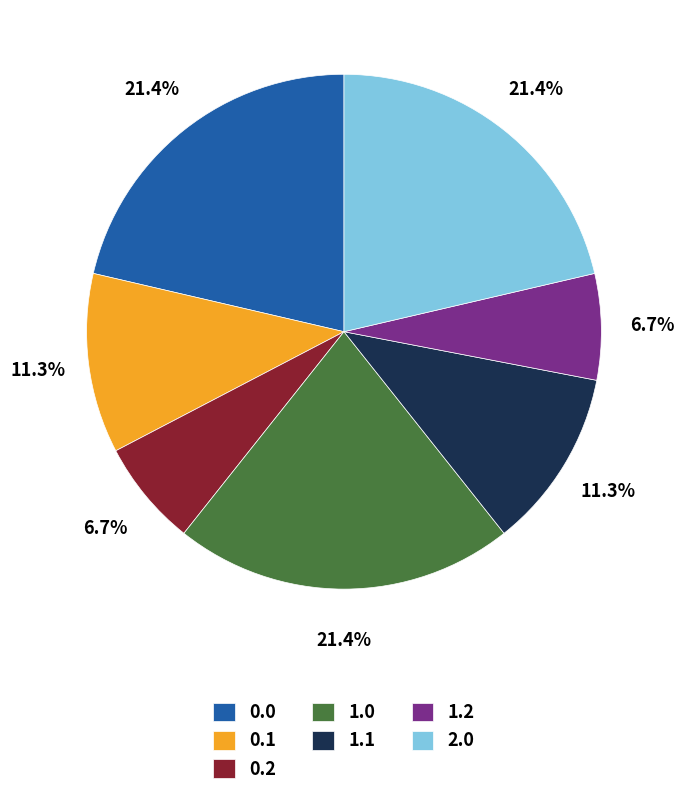

The 1.1 slice represents 11% of the pie. True or false?

True